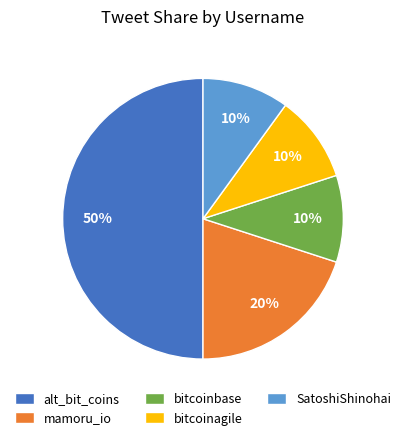

True or false: alt_bit_coins accounts for 50% of the total.

True